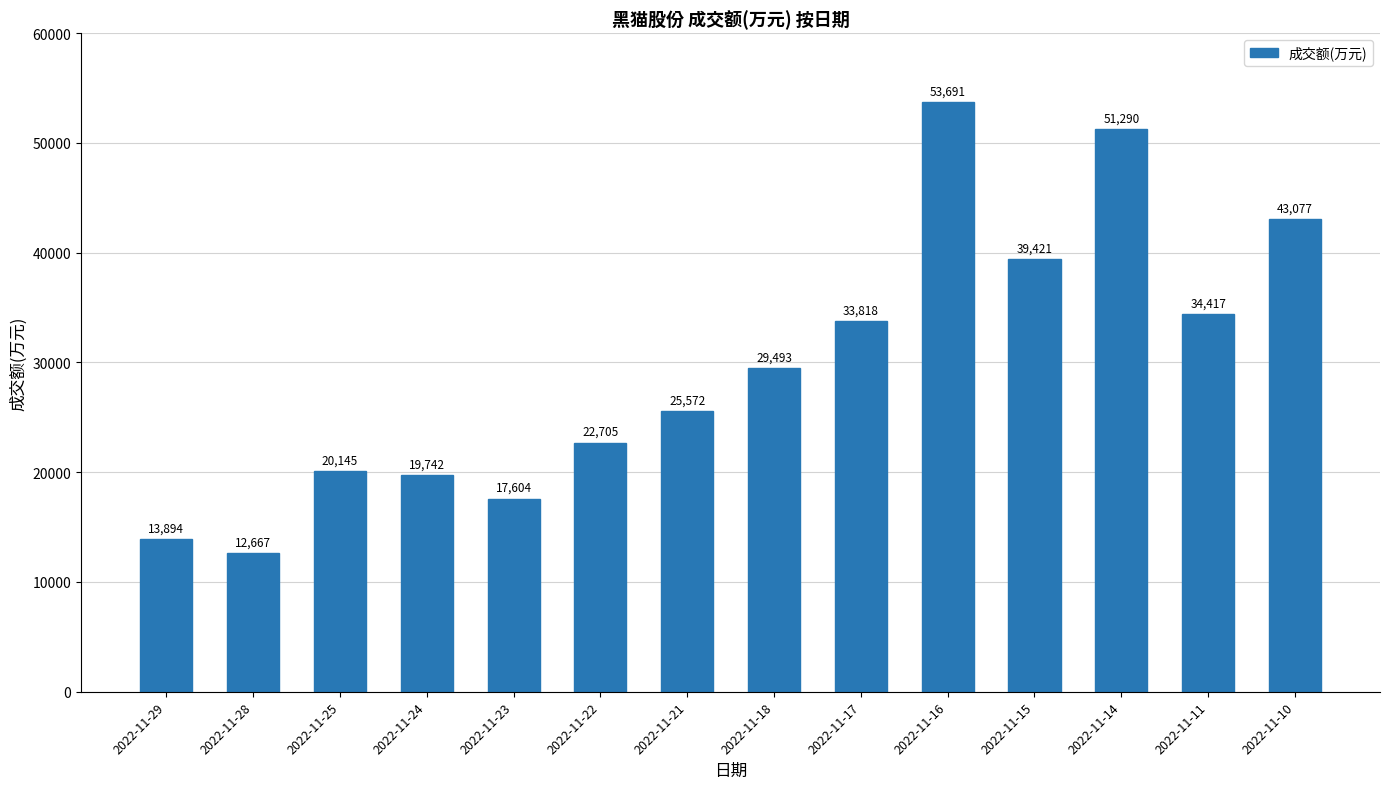

Reading left to right, extract all data points from this chart.

2022-11-29=13894	2022-11-28=12667	2022-11-25=20145	2022-11-24=19742	2022-11-23=17604	2022-11-22=22705	2022-11-21=25572	2022-11-18=29493	2022-11-17=33818	2022-11-16=53691	2022-11-15=39421	2022-11-14=51290	2022-11-11=34417	2022-11-10=43077